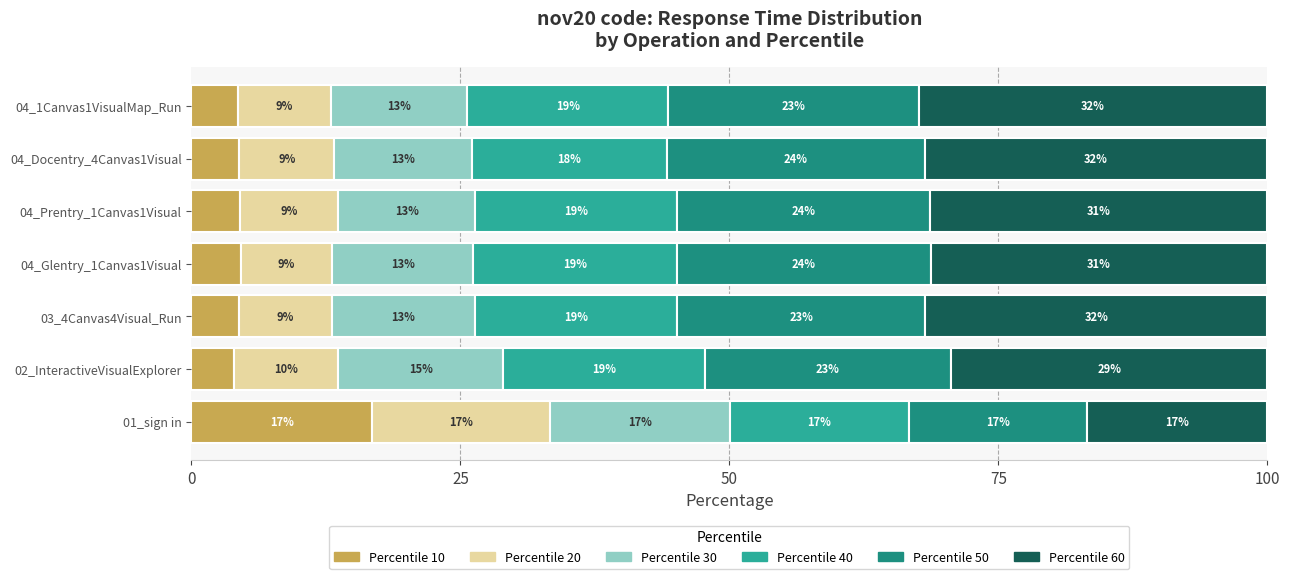

What are all the series names shown in the legend?

Percentile 10, Percentile 20, Percentile 30, Percentile 40, Percentile 50, Percentile 60